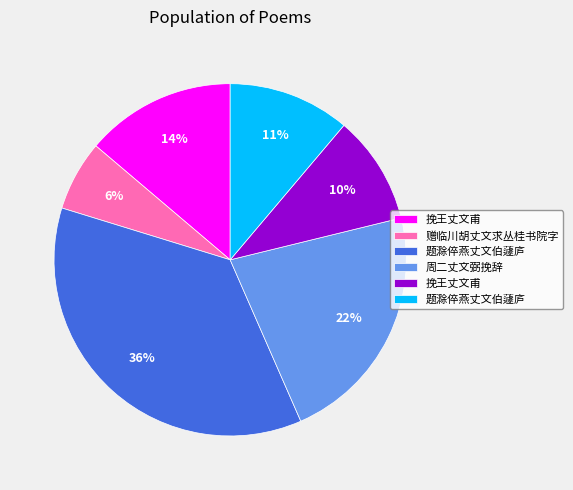

To the nearest percent, what is the average slice percentage?

17%